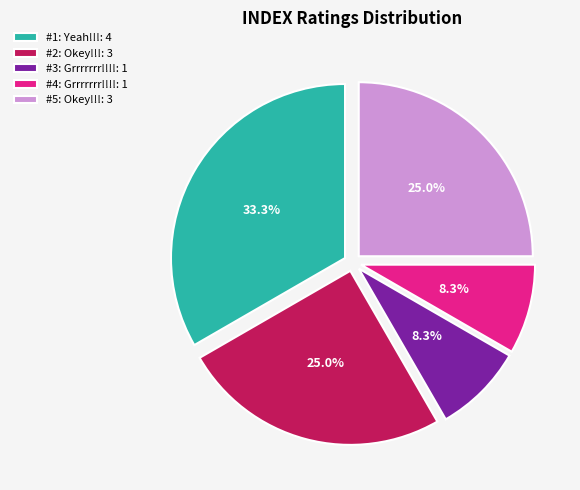

Is there any slice that represents more than half of the pie?

No